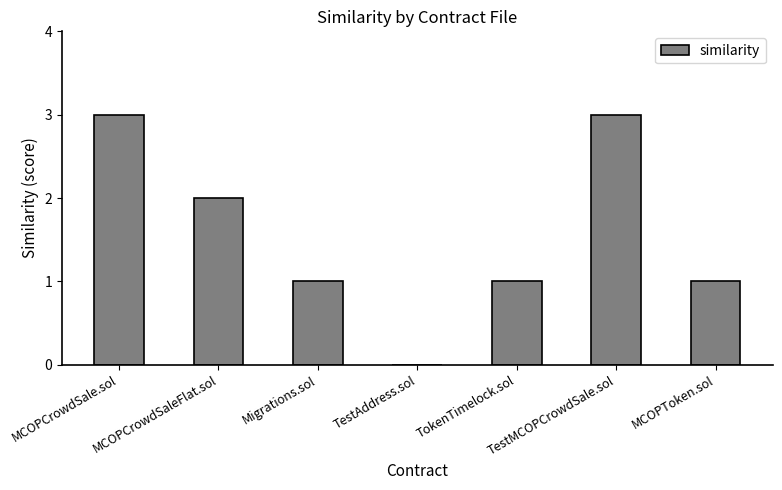

Which has a higher value, Migrations.sol or MCOPCrowdSale.sol?

MCOPCrowdSale.sol